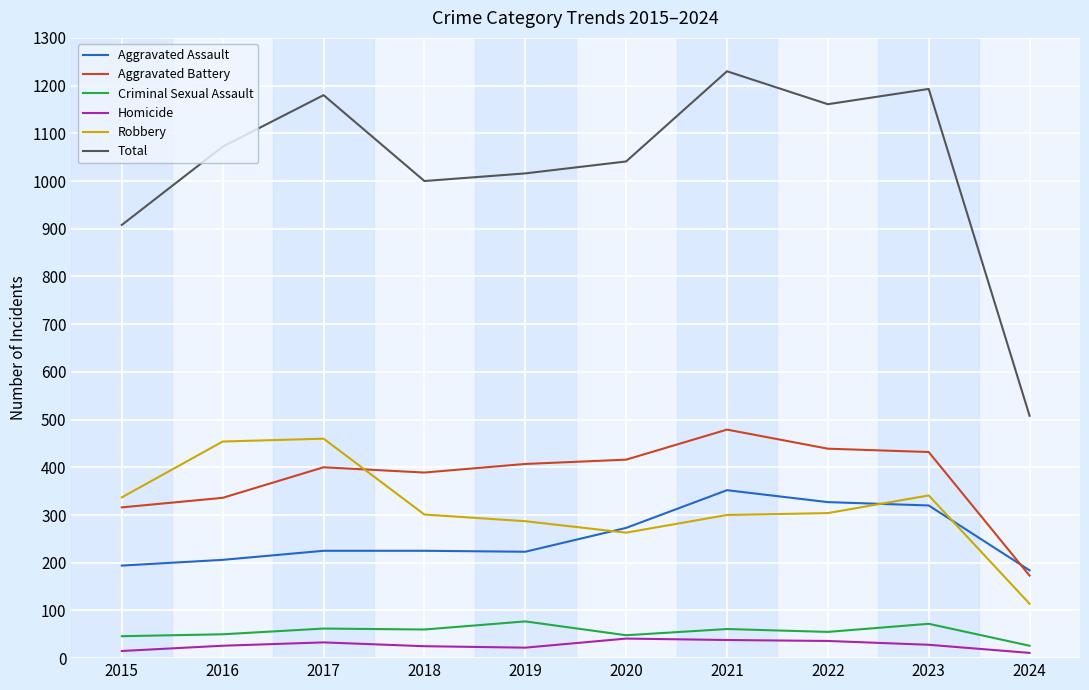

What is the sum of the Aggravated Battery values at 2015 and 2023?

748